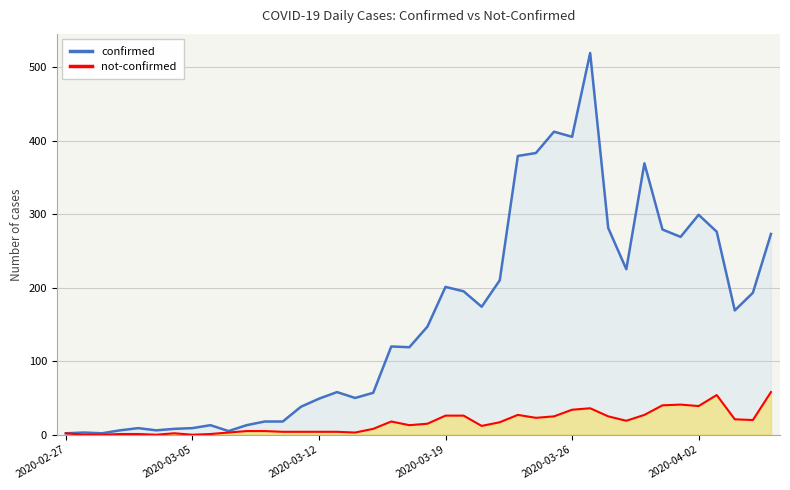

Reading left to right, what are all the values shown in this chart?

confirmed: 2	3	2	6	9	6	8	9	13	5	13	18	18	38	49	58	50	57	120	119	147	201	195	174	210	379	383	412	405	519	281	225	369	279	269	299	276	169	193	273
not-confirmed: 2	0	0	1	1	0	2	0	1	3	5	5	4	4	4	4	3	8	18	13	15	26	26	12	17	27	23	25	34	36	25	19	27	40	41	39	54	21	20	58